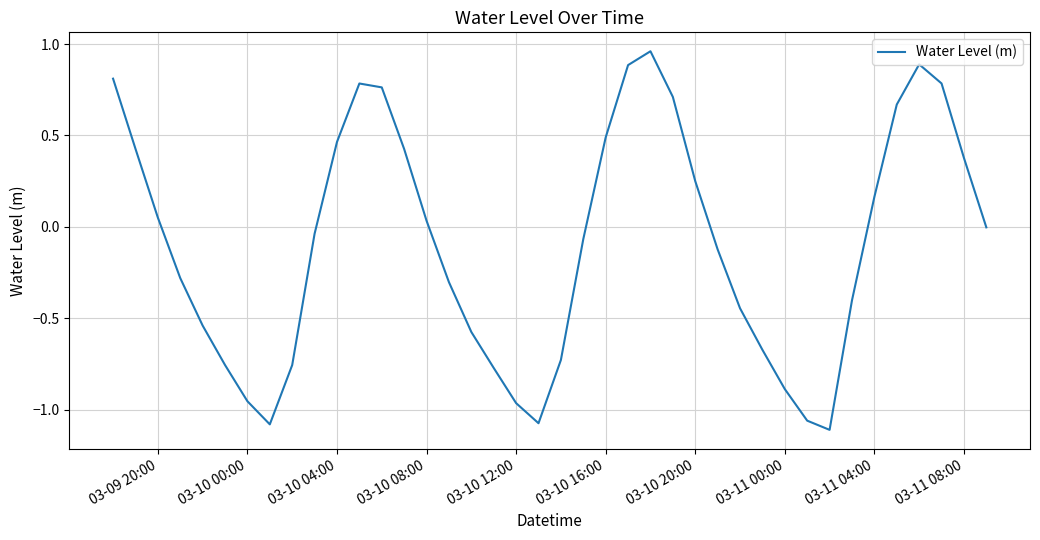

What is the difference between the maximum and minimum values?

2.1